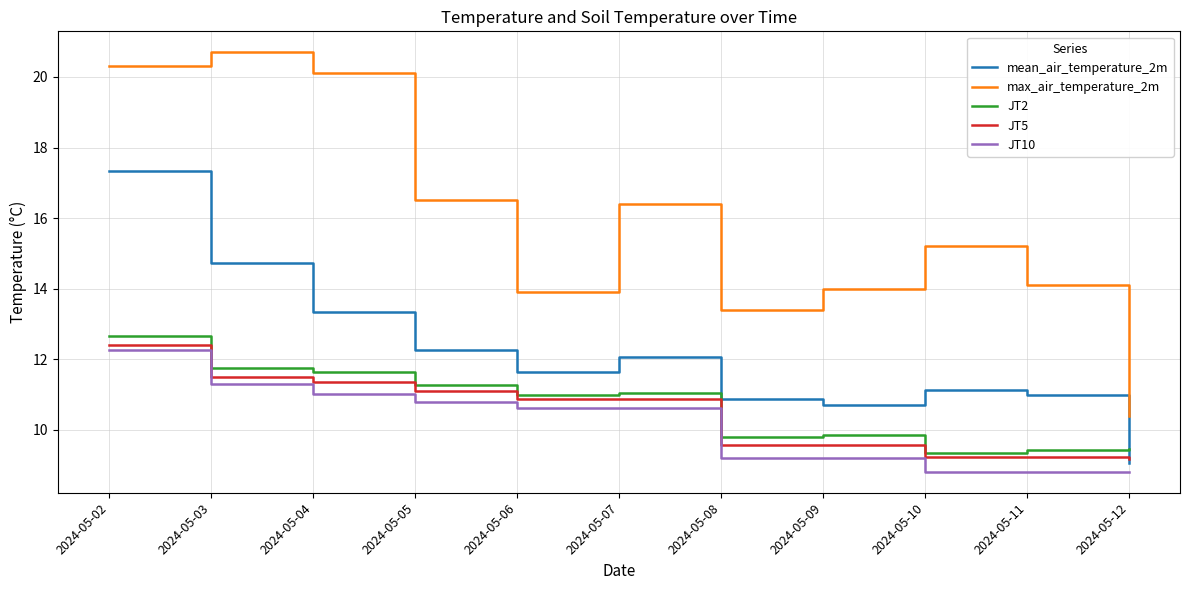

Is this an area chart (filled region under the line)?

No